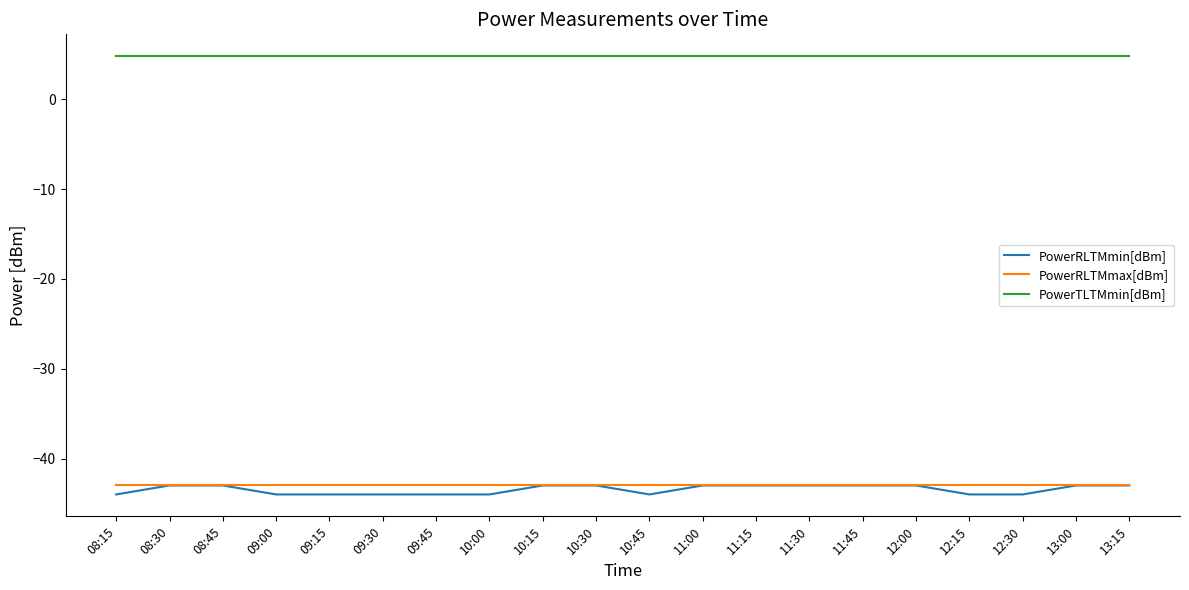

What position from the right is 09:45?

14